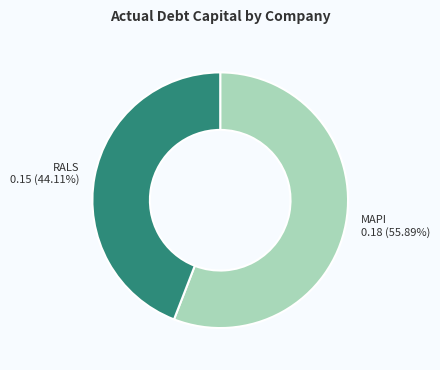

How many segments does this pie chart have?

2